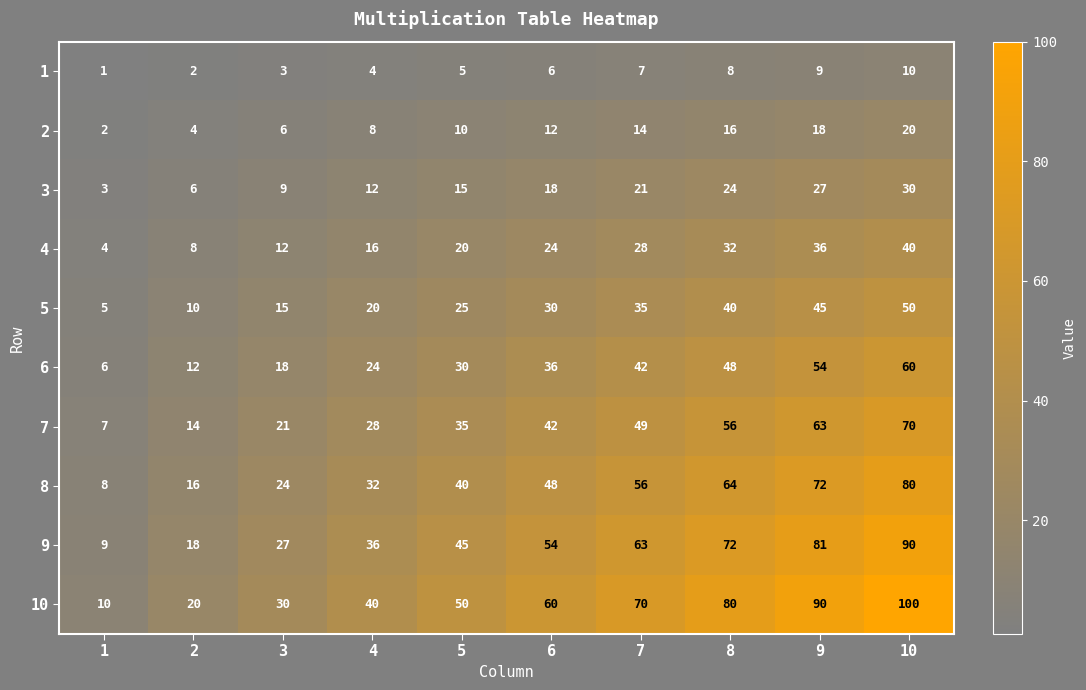

Rank the series by their maximum value, from lowest to highest.

1, 2, 3, 4, 5, 6, 7, 8, 9, 10